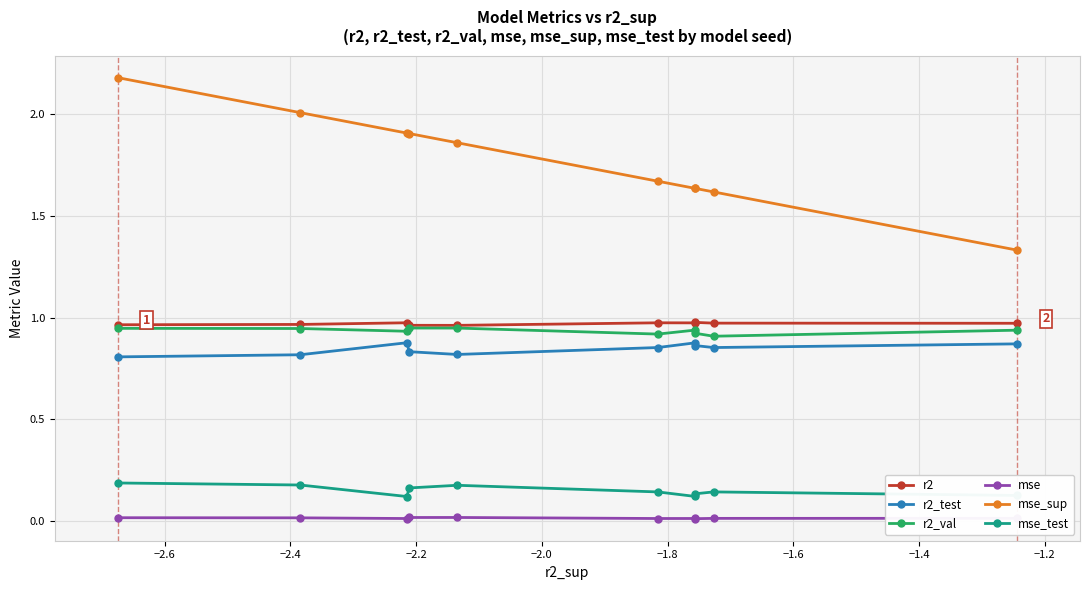

Which series has the largest total across all categories?

mse_sup